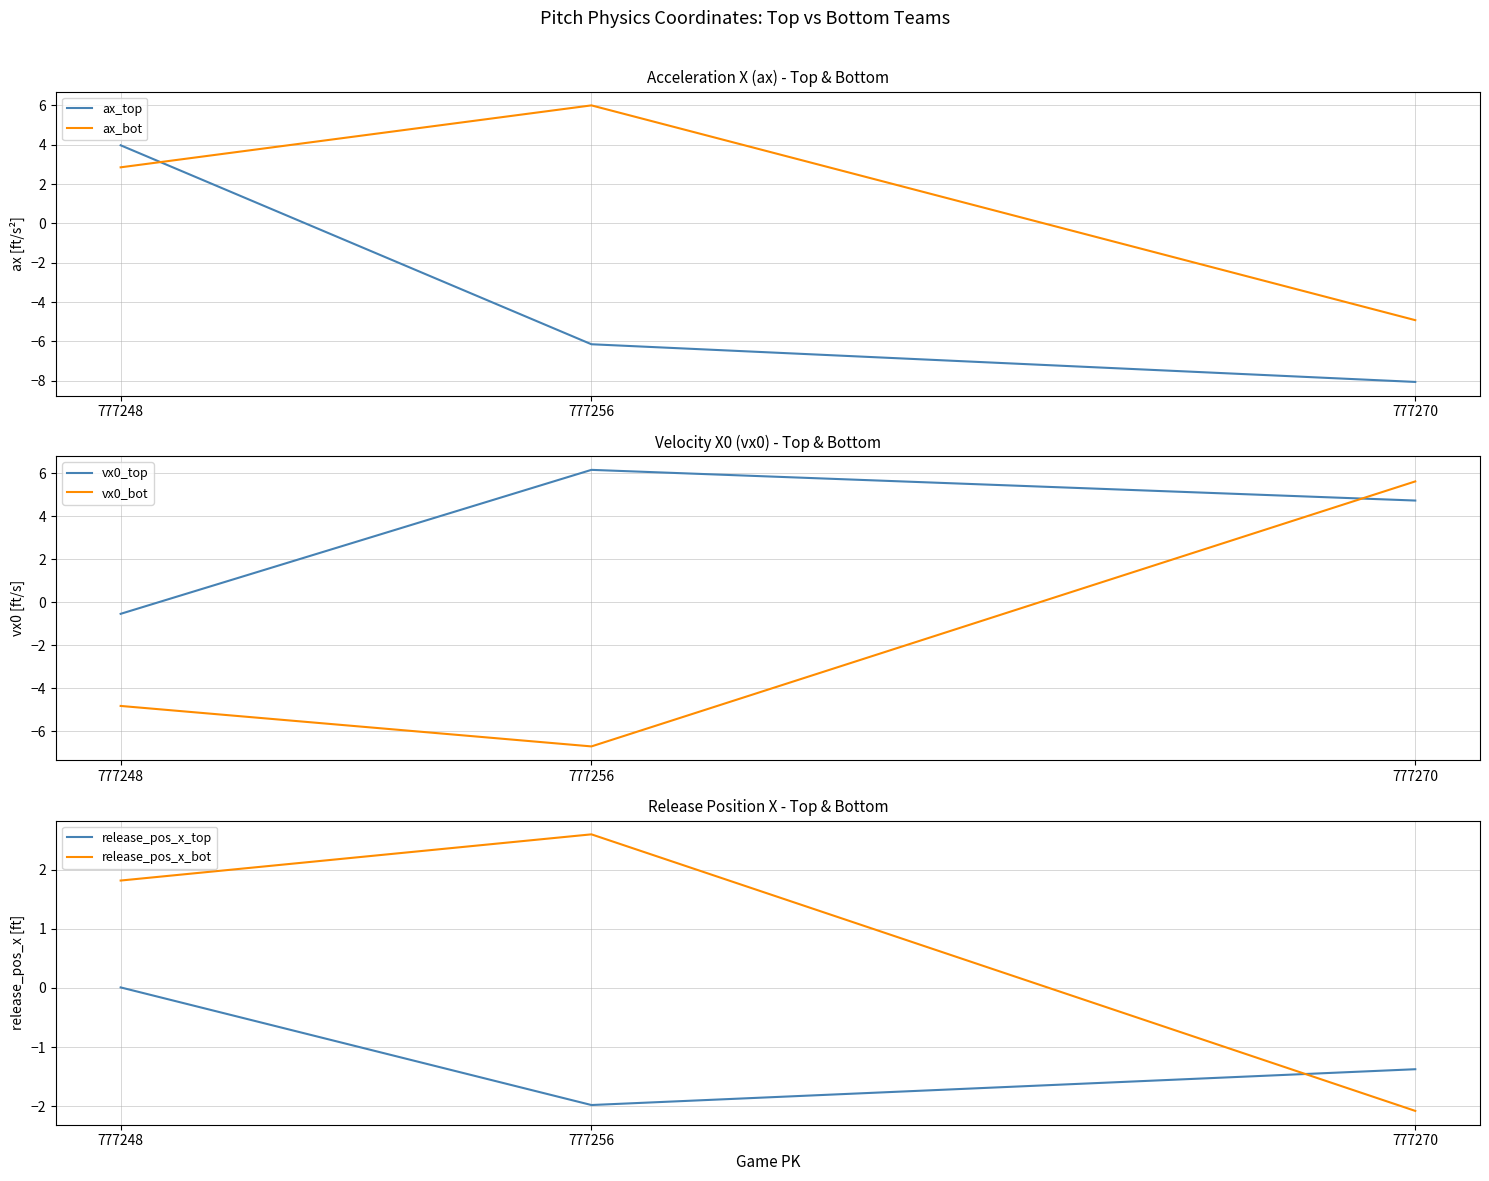

What is the difference between the ax_bot values at 777248 and 777256?

3.1